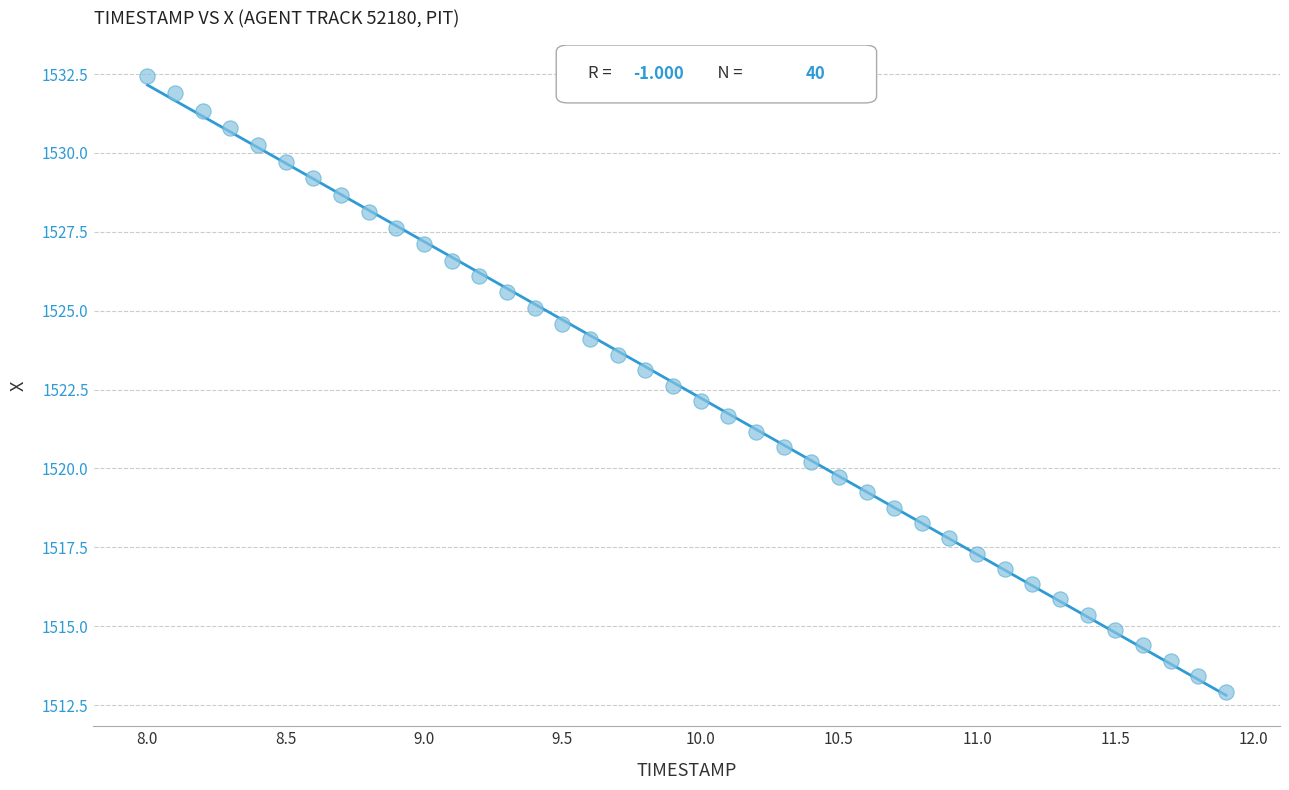

What is the range of X values (max minus min)?

3.9